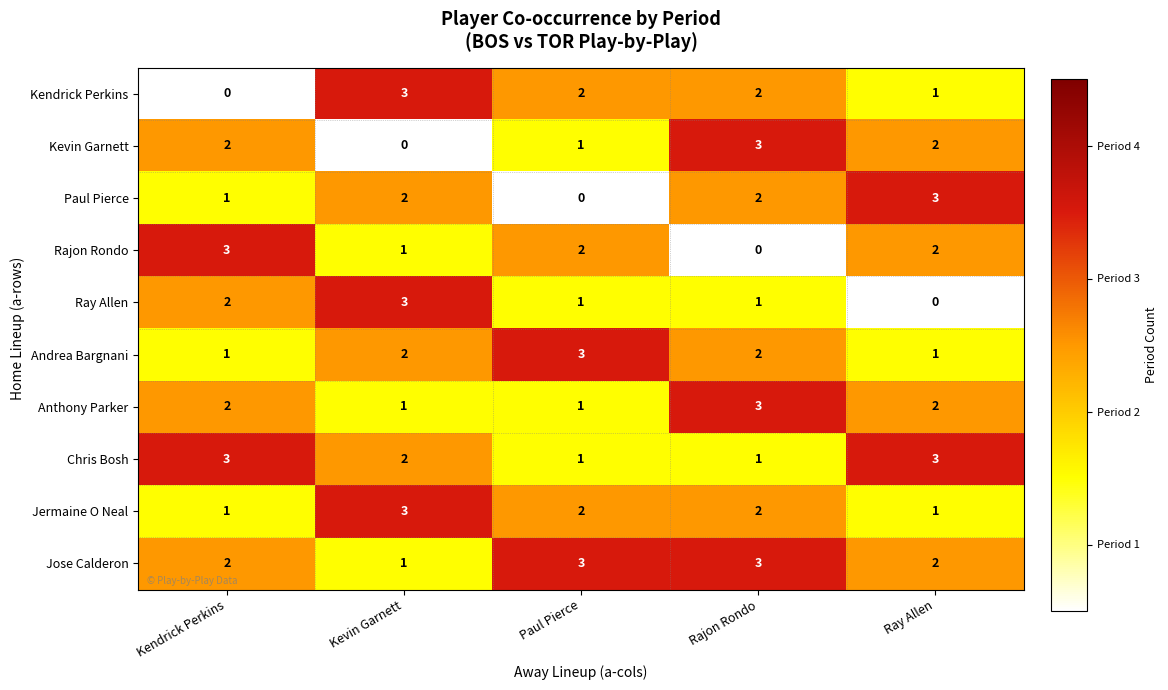

Where is Rajon Rondo nearest to the value 1?

Kevin Garnett